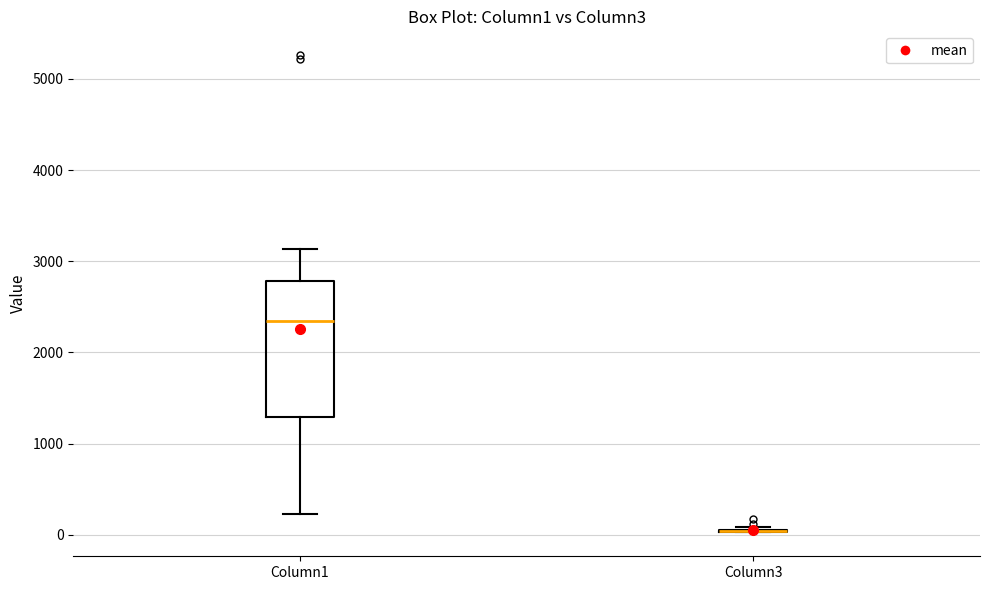

Reading left to right, transcribe this box plot: for each box, give where its median line is, the range the box spans, and where its two whiskers end, as read against the y-axis. The values are not printed on the chart, so give them approximately, as read against the axis.

Column1: median 2300, box 1300 to 2800, whiskers 200 to 3100
Column3: box collapsed to a line at 0, whiskers 0 to 100